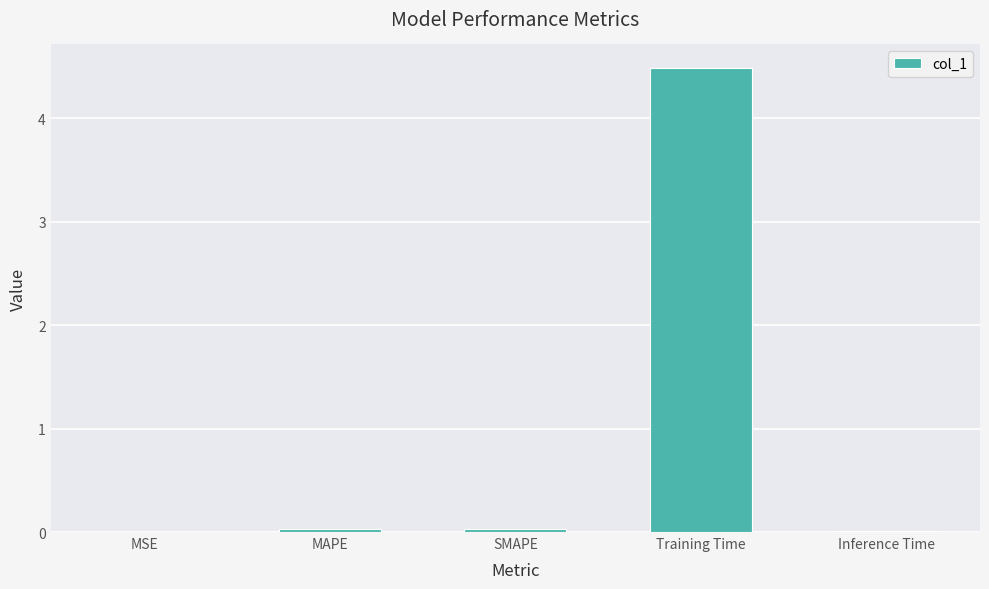

What is the maximum value shown in the chart?

4.5